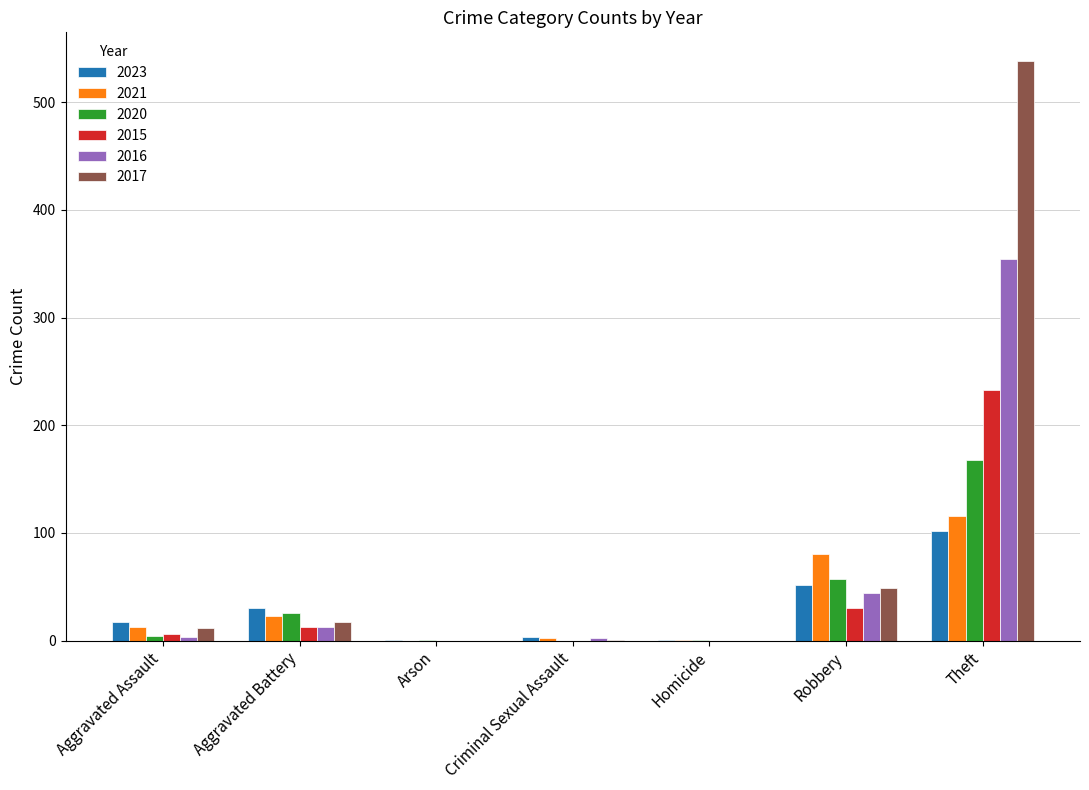

Which series has the widest spread of values?

2017